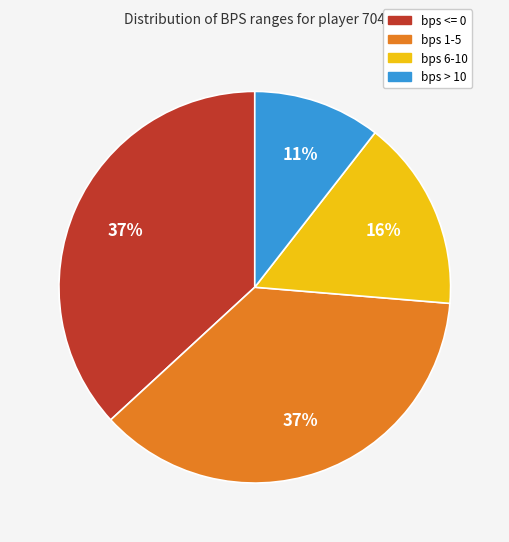

To the nearest percent, what is the difference between the largest and smallest slice percentages?

26%